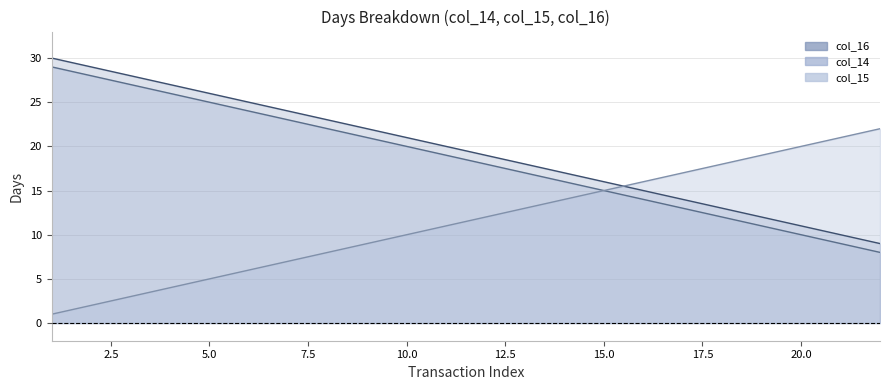

What is the label of the 3rd point from the left?

5.0